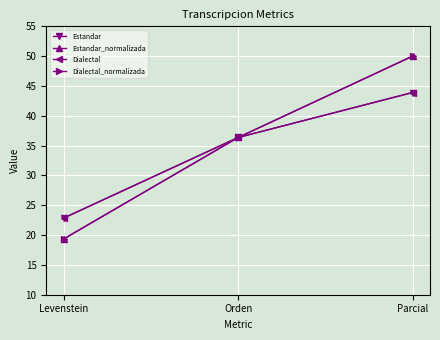

At Levenstein, list the series in order from largest to smallest.

Estandar, Dialectal, Estandar_normalizada, Dialectal_normalizada